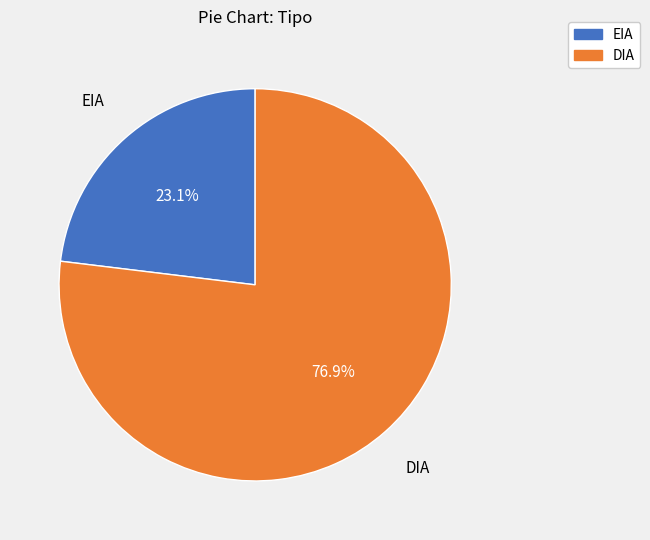

What portion of the pie excludes EIA?

76.9%